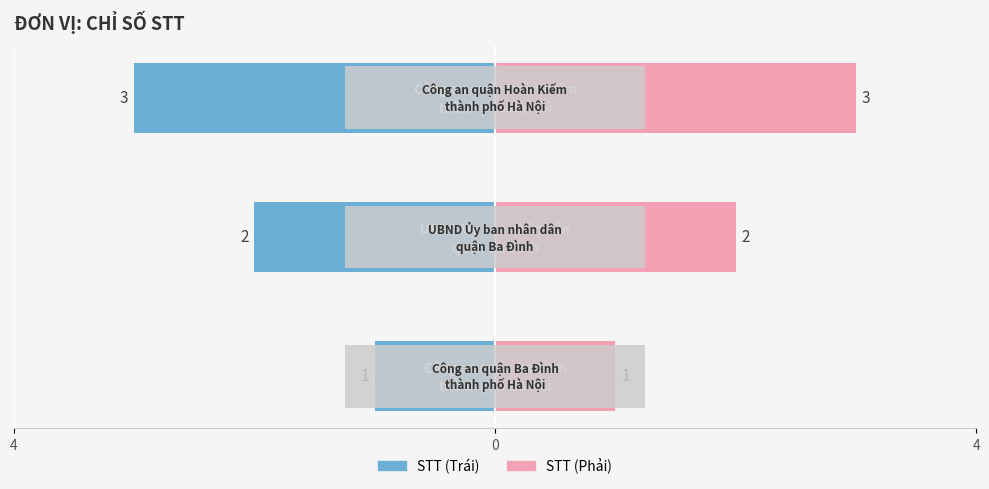

Which category has the highest value across all series?

Công an quận Hoàn Kiếm
thành phố Hà Nội